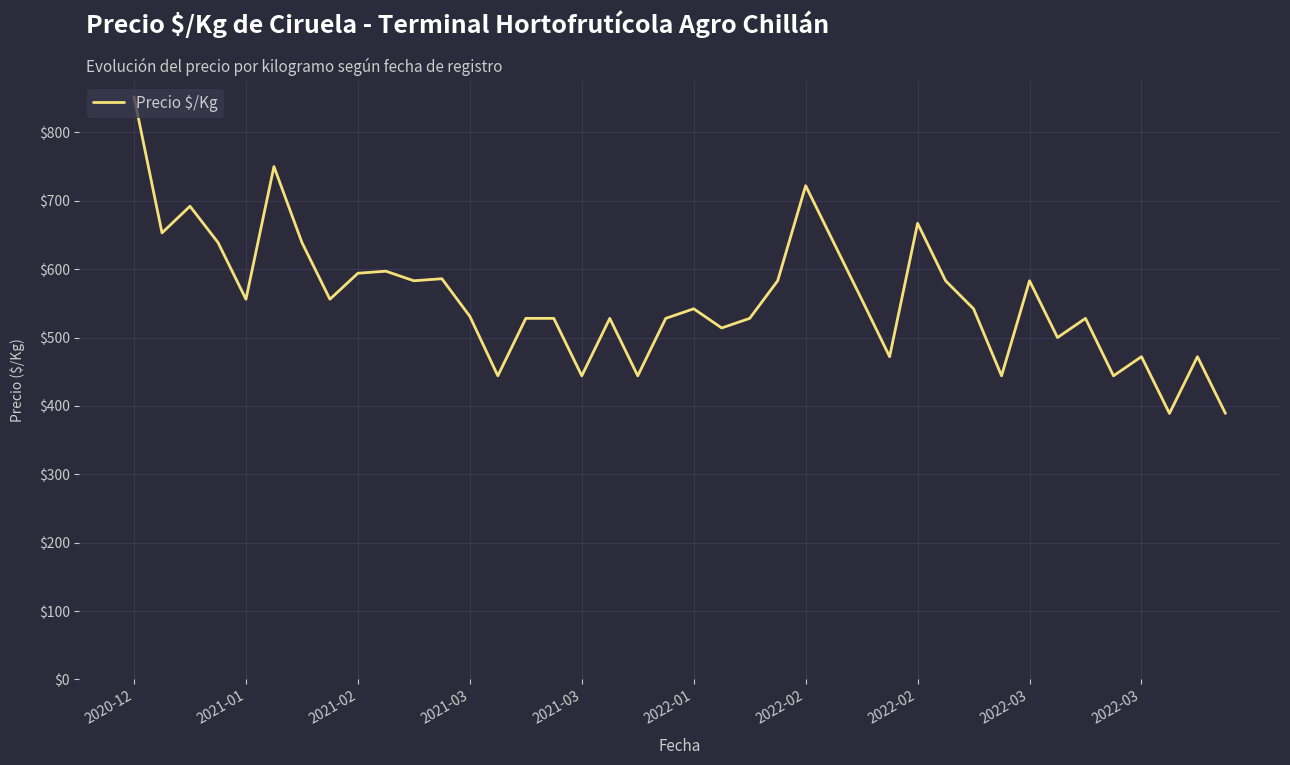

What is the difference between the maximum and minimum values?

463